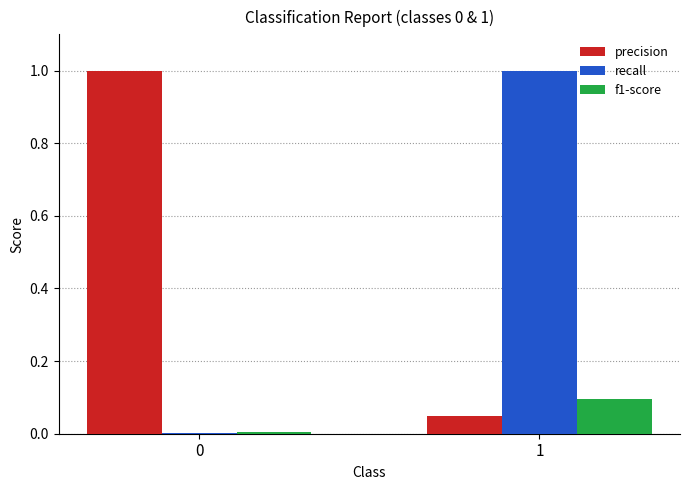

What is the sum of the recall values at 1 and 0?

1.0